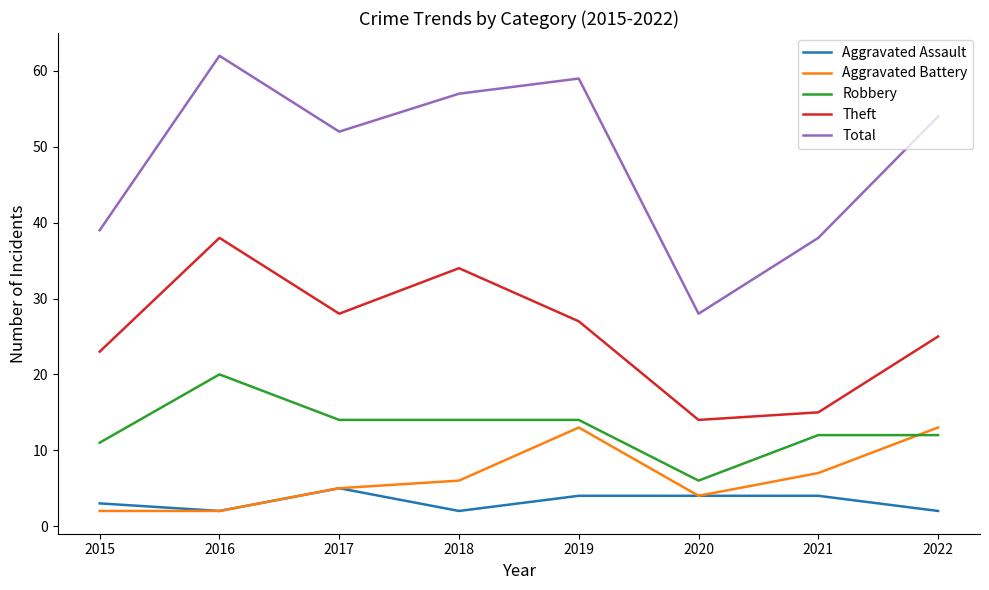

What is the highest value of the Aggravated Assault series?

5